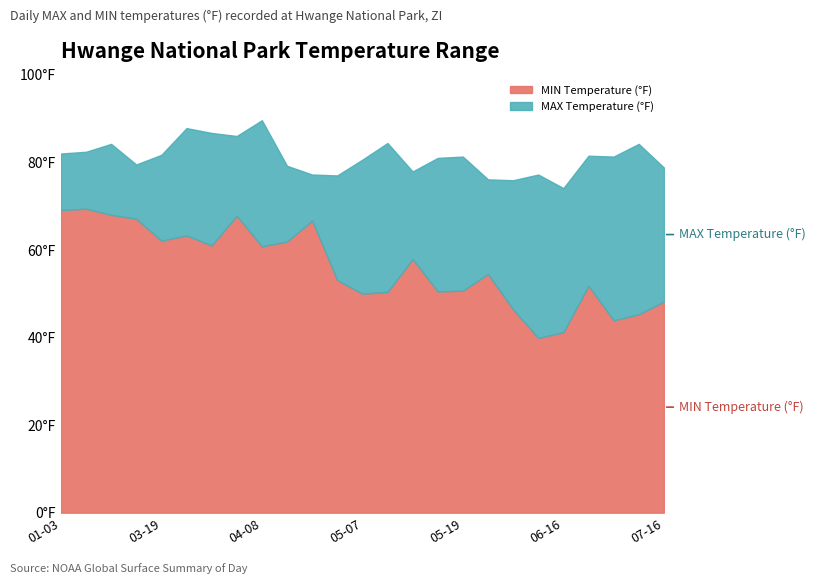

Rank the series by their average value, from lowest to highest.

MIN, MAX